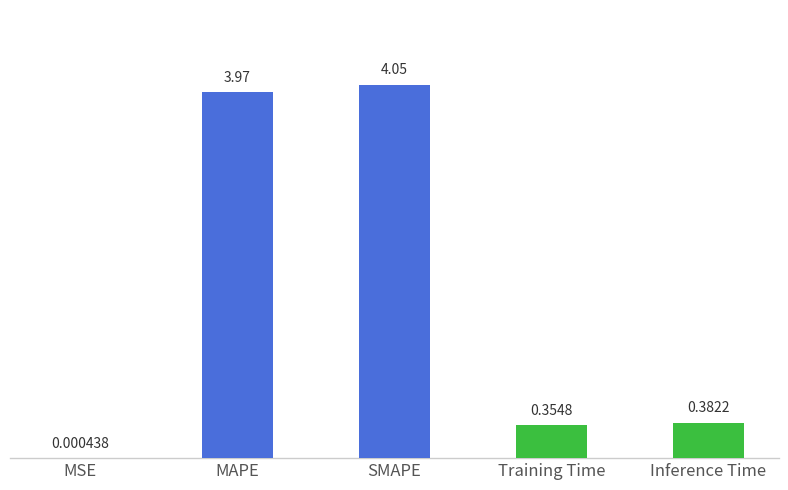

What is the sum of the values at Training Time and SMAPE?

4.4